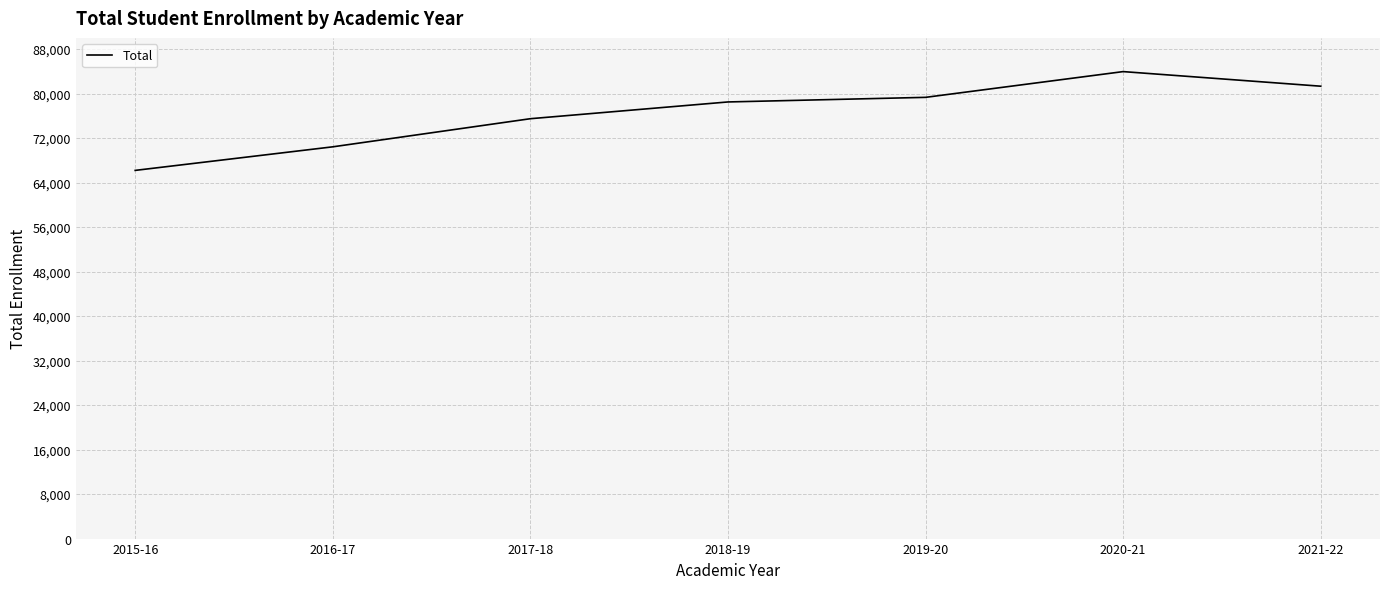

List the labels in order of value, smallest first.

2015-16, 2016-17, 2017-18, 2018-19, 2019-20, 2021-22, 2020-21